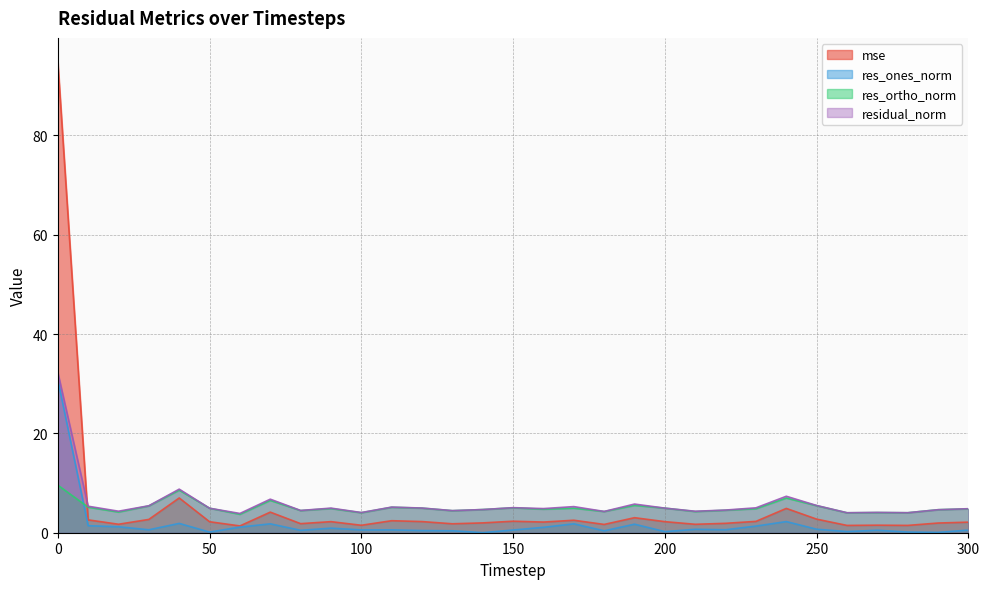

How many values in the mse series exceed 2?

18